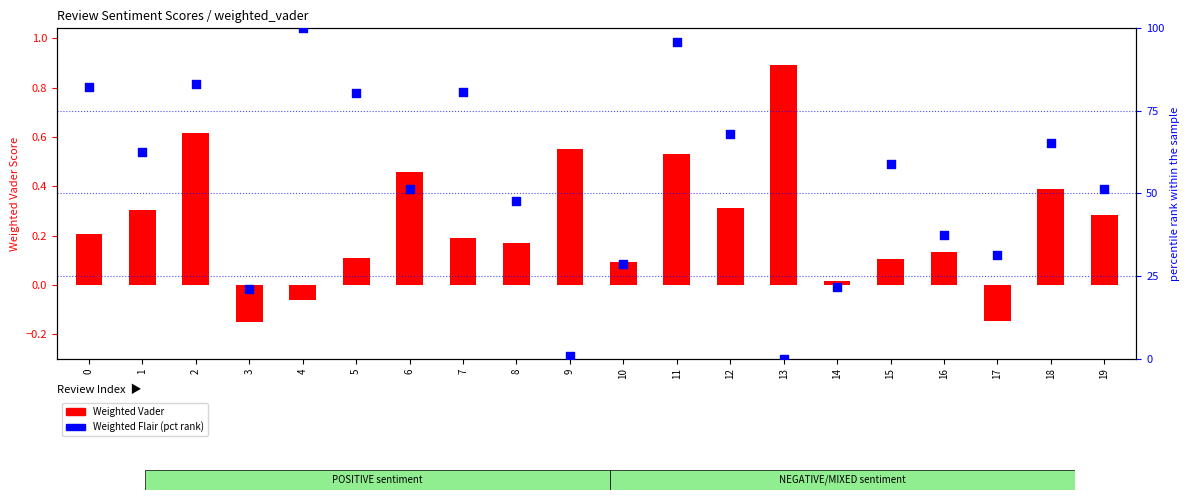

Which series has the widest spread of Y values?

Weighted Flair (pct rank)